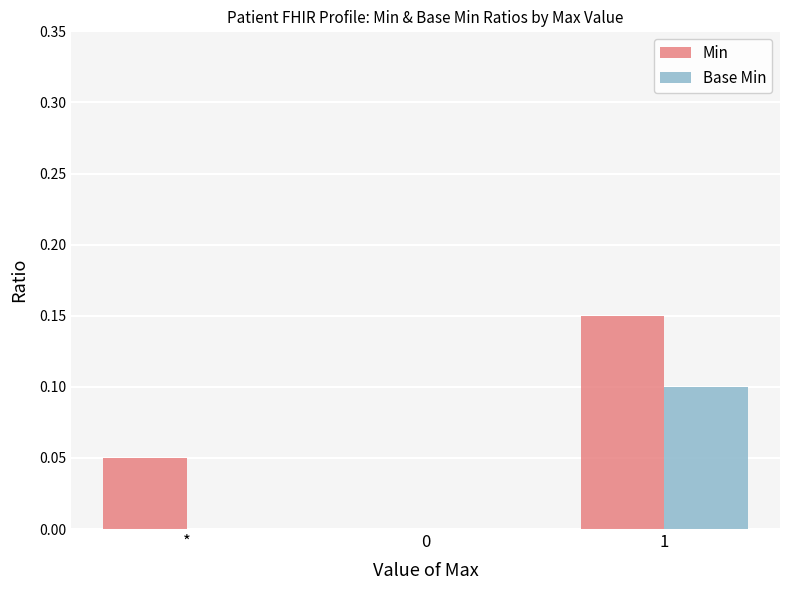

Are the bars horizontal?

No